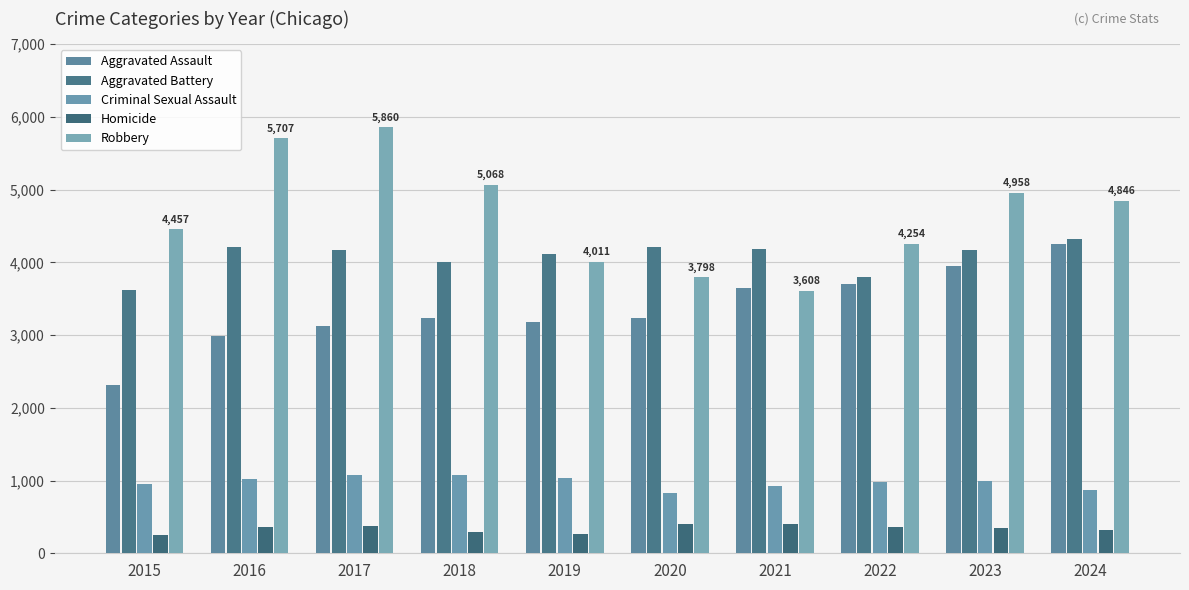

How many bars are there in total?

50